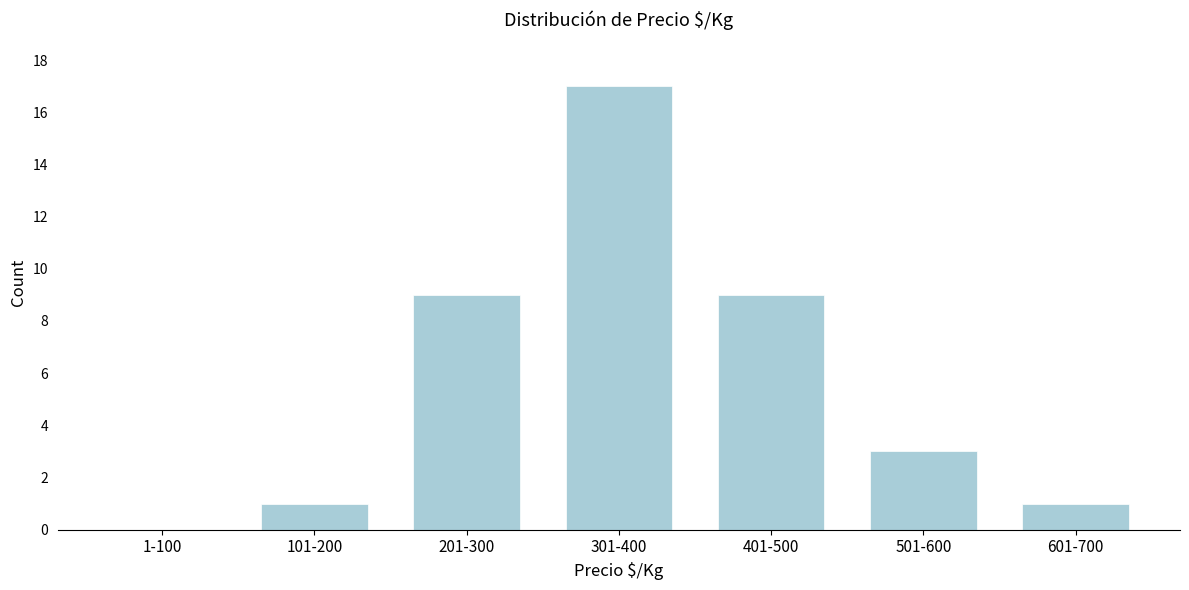

Reading right to left, extract all data points from this chart.

601-700=1	501-600=3	401-500=9	301-400=17	201-300=9	101-200=1	1-100=0